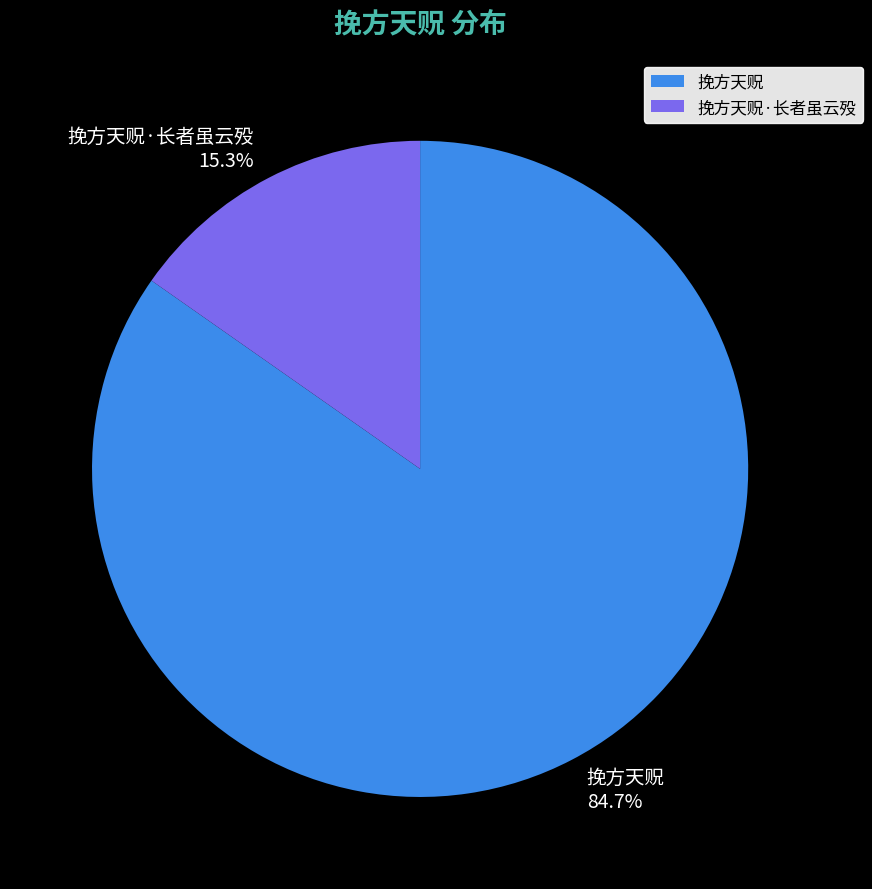

What percentage do 挽方天贶 and 挽方天贶·长者虽云殁 together represent?

100.0%